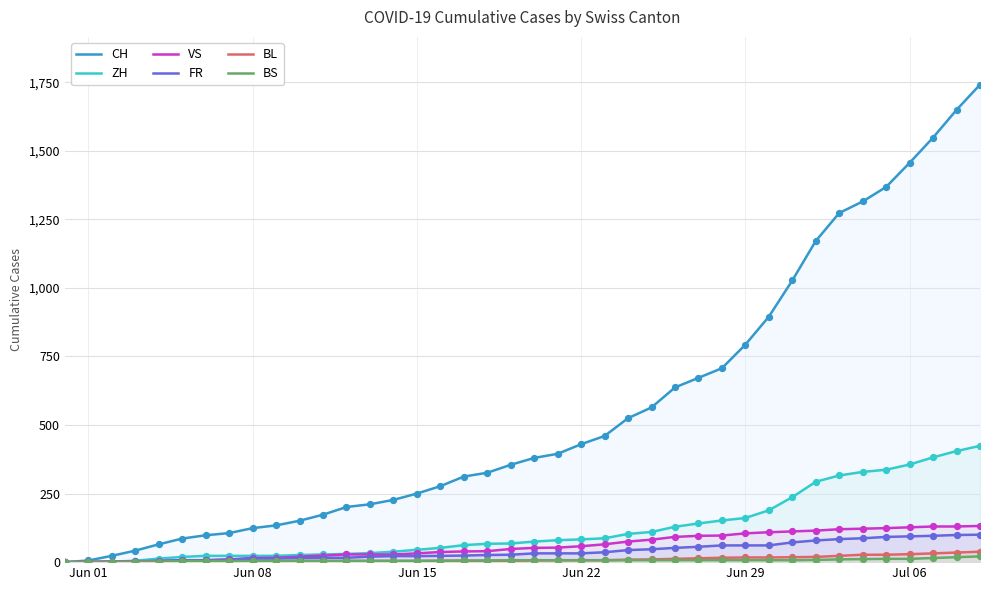

What are all the series names shown in the legend?

CH, ZH, VS, FR, BL, BS